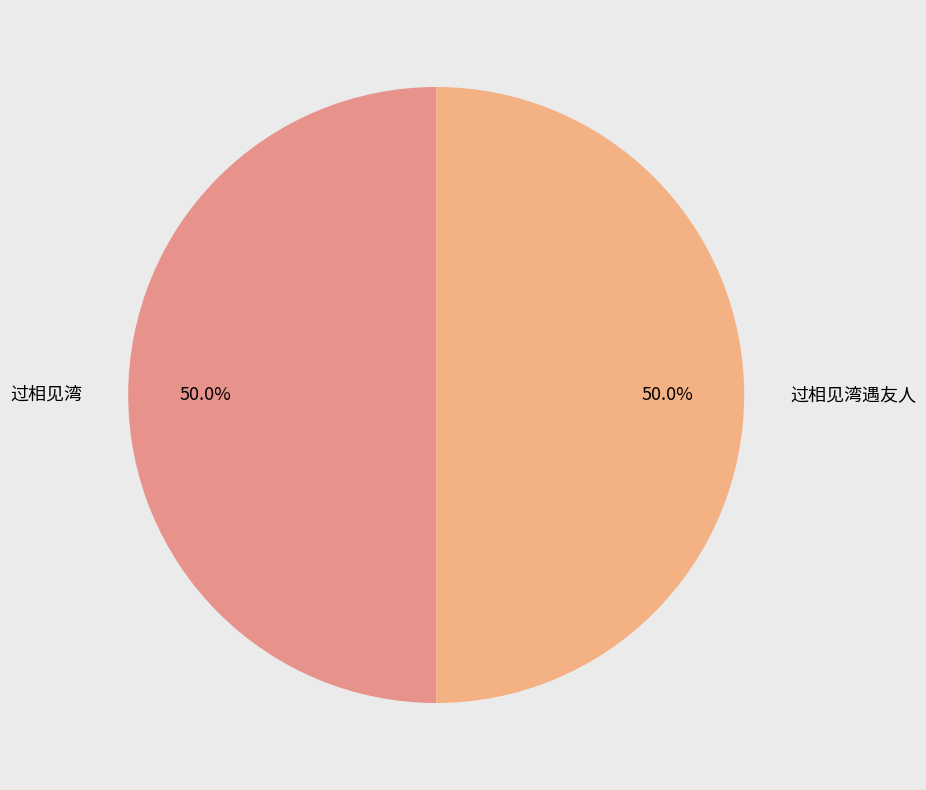

What portion of the pie excludes 过相见湾?

50.0%